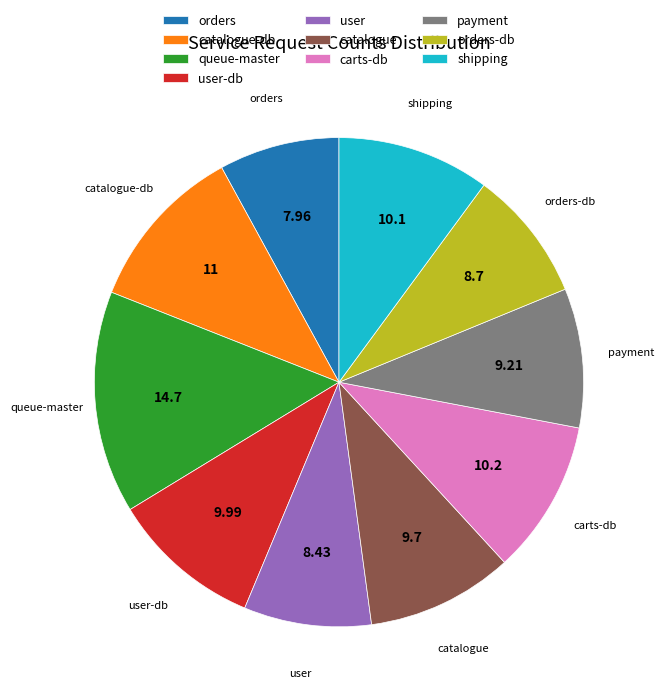

How many segments does this pie chart have?

10